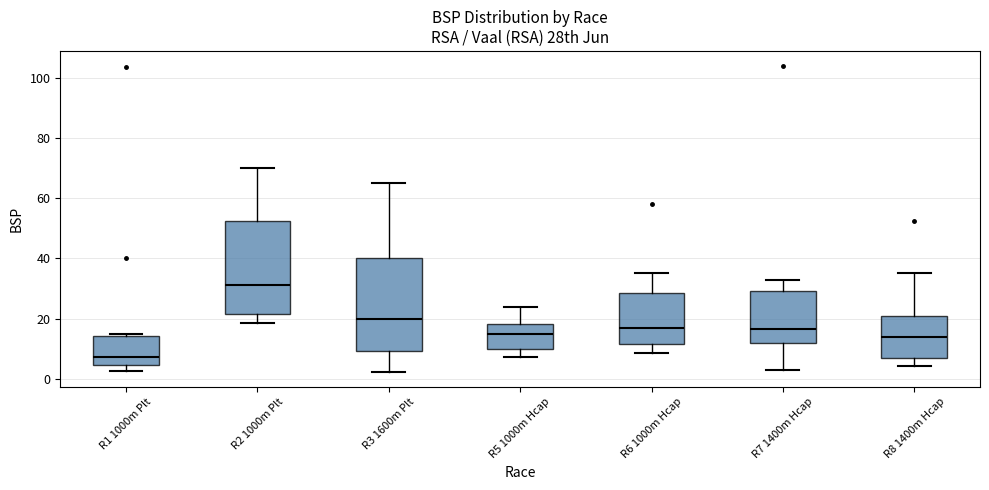

Reading left to right, transcribe this box plot: for each box, give where its median line is, the range the box spans, and where its two whiskers end, as read against the y-axis. The values are not printed on the chart, so give them approximately, as read against the axis.

R1 1000m Plt: median 8, box 4 to 14, whiskers 2 to 16
R2 1000m Plt: median 32, box 22 to 52, whiskers 18 to 70
R3 1600m Plt: median 20, box 10 to 40, whiskers 2 to 66
R5 1000m Hcap: median 16, box 10 to 18, whiskers 8 to 24
R6 1000m Hcap: median 18, box 12 to 28, whiskers 8 to 36
R7 1400m Hcap: median 16, box 12 to 30, whiskers 4 to 32
R8 1400m Hcap: median 14, box 6 to 20, whiskers 4 to 36